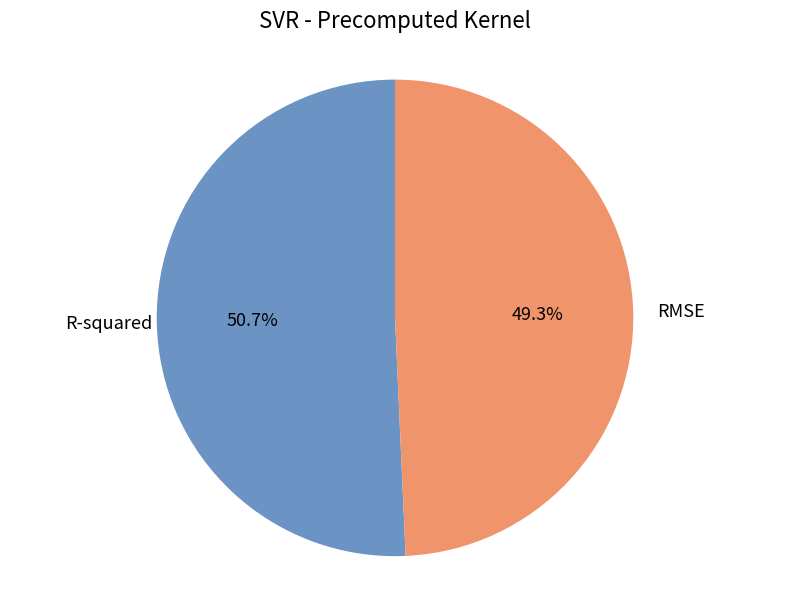

Is there any slice that represents more than half of the pie?

Yes